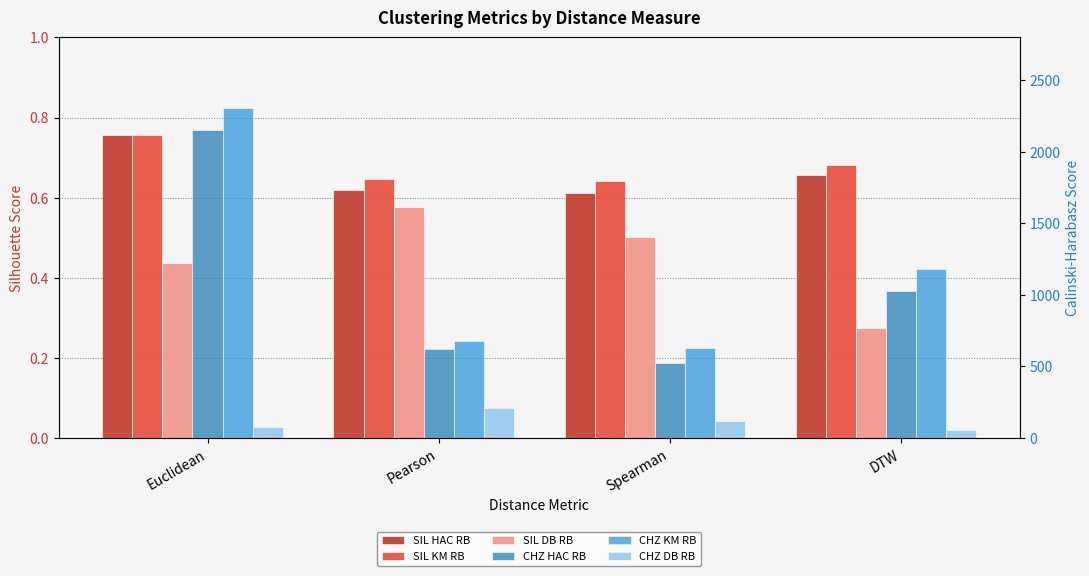

What is the spread (max minus min) of values at DTW?

1178.3